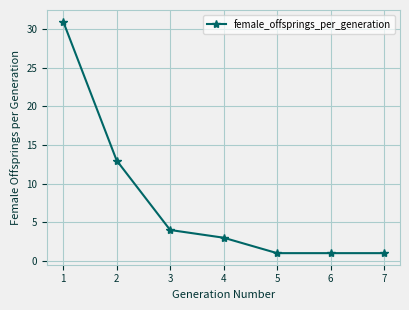

What is the difference between the maximum and minimum values?

30